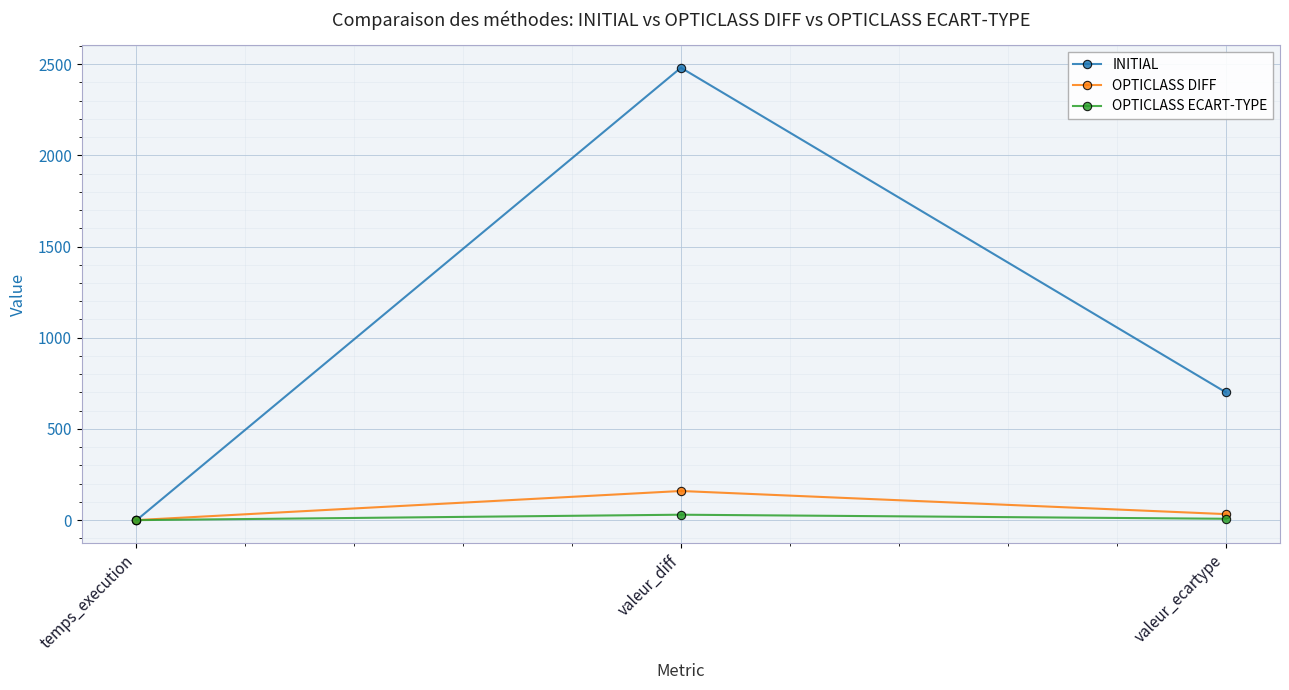

At which label does OPTICLASS ECART-TYPE reach its peak?

valeur_diff